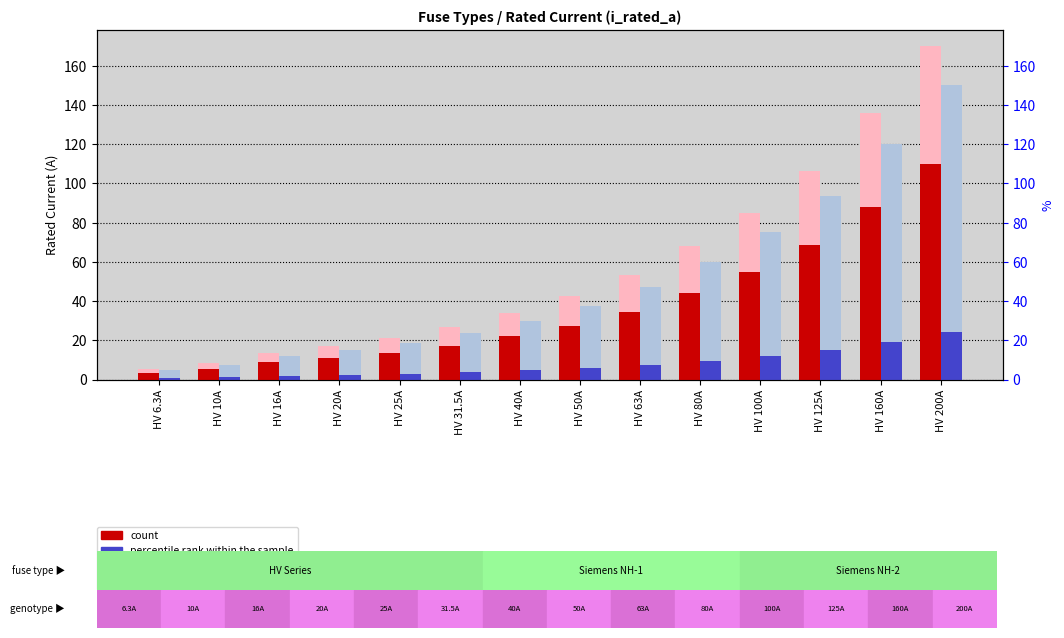

What is the difference between the maximum and second lowest values in the value, Detection Call = ABSENT series?

161.5